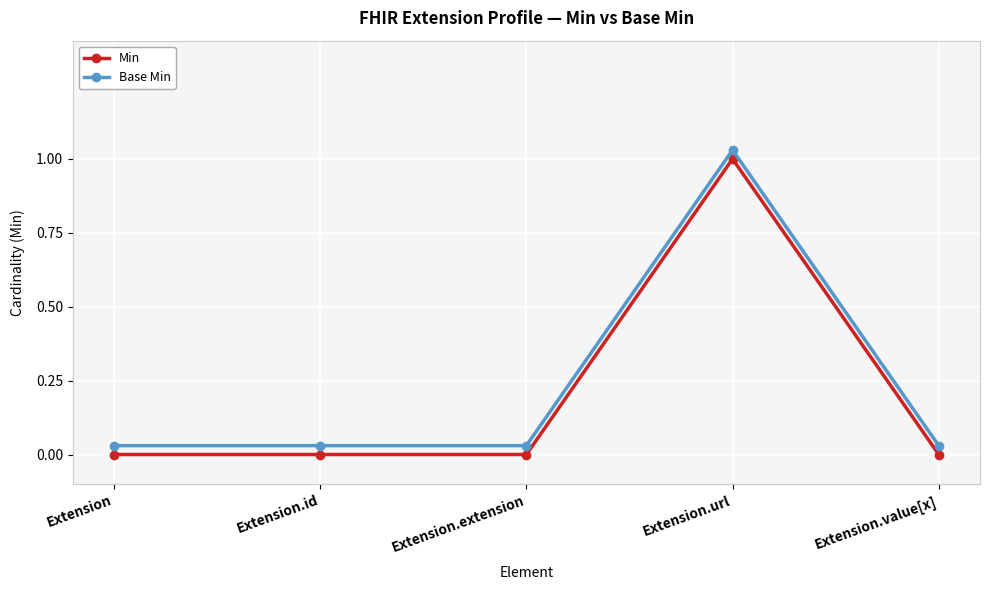

What are all the series names shown in the legend?

Min, Base Min